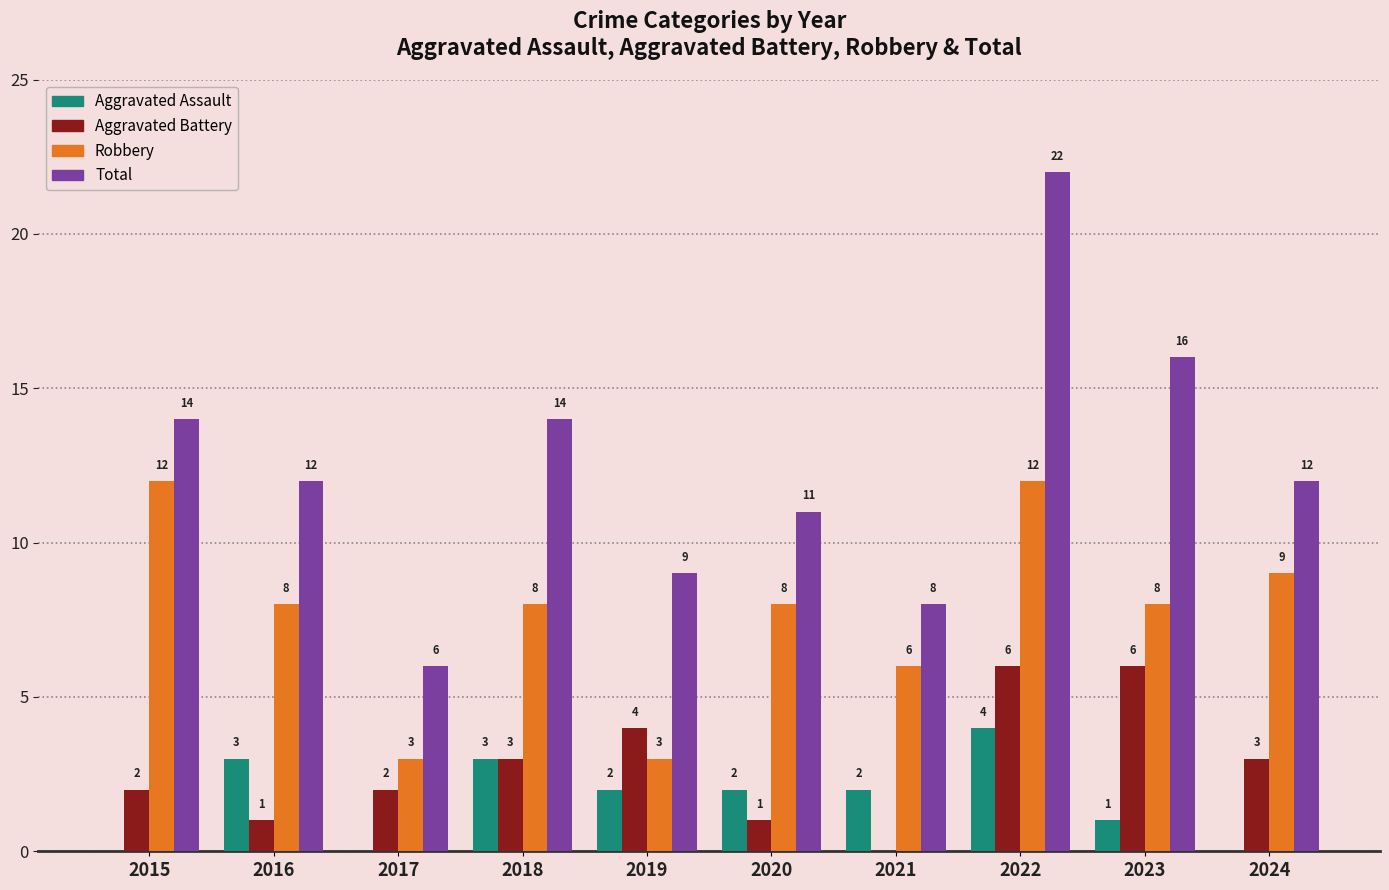

Reading left to right, transcribe all the data shown in this chart.

Aggravated Assault: 2015=0	2016=3	2017=0	2018=3	2019=2	2020=2	2021=2	2022=4	2023=1	2024=0
Aggravated Battery: 2015=2	2016=1	2017=2	2018=3	2019=4	2020=1	2021=0	2022=6	2023=6	2024=3
Robbery: 2015=12	2016=8	2017=3	2018=8	2019=3	2020=8	2021=6	2022=12	2023=8	2024=9
Total: 2015=14	2016=12	2017=6	2018=14	2019=9	2020=11	2021=8	2022=22	2023=16	2024=12